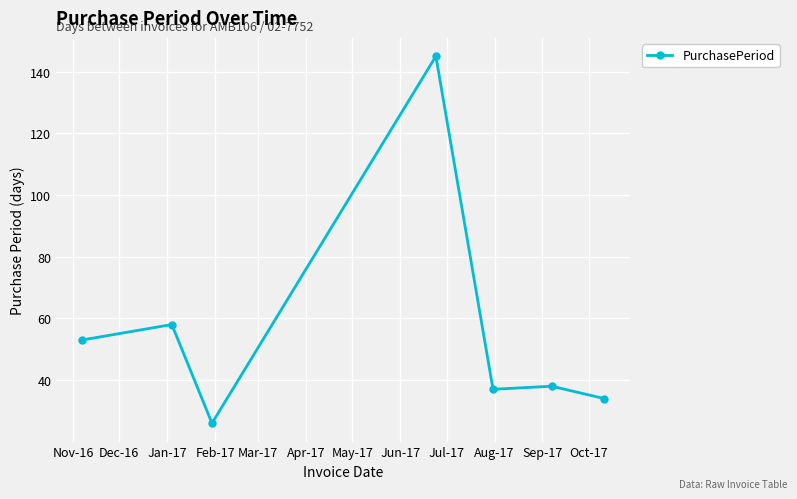

What is the average value?

56